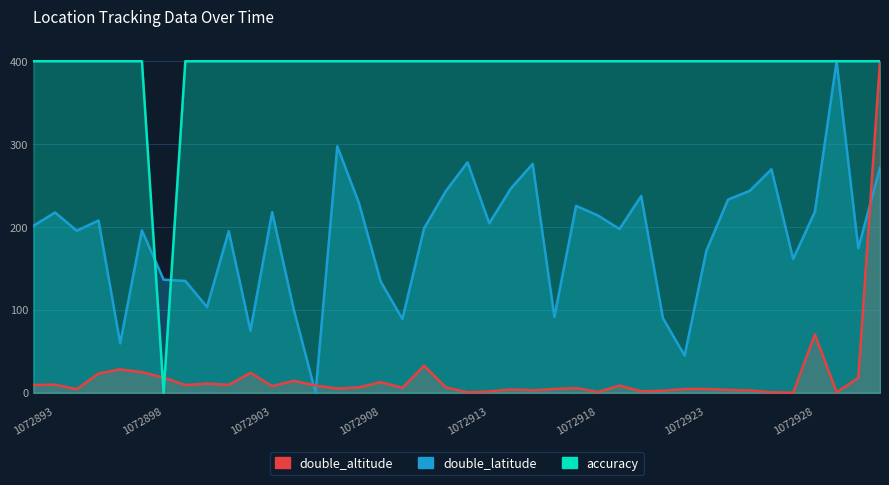

Is it true that double_latitude equals 91.5 at 24?

True